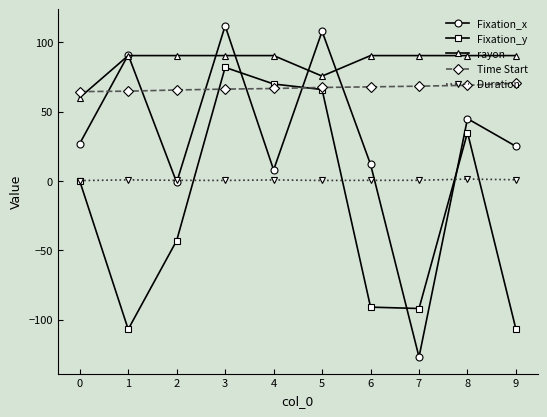

What is the sum of the Time Start values at 5 and 2?

133.2